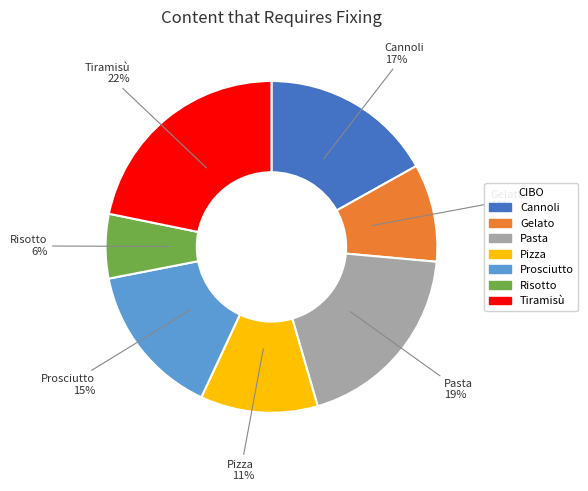

Which slice is the largest?

Tiramisù